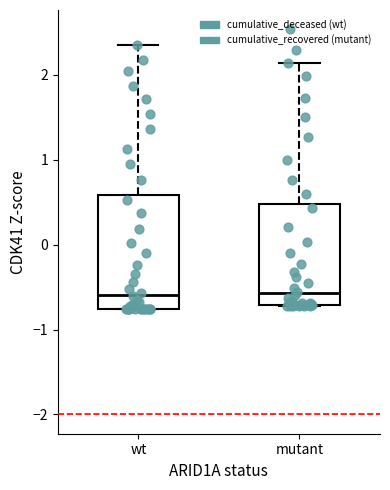

Reading left to right, read every box against the y-axis: the position of its median line, the range the box covers, and the ends of its whiskers. The values are not printed on the chart, so give them approximately, as read against the axis.

wt: median -0.6, box -0.8 to 0.6, whiskers -0.8 to 2.3
mutant: median -0.6, box -0.7 to 0.5, whiskers -0.7 to 2.1